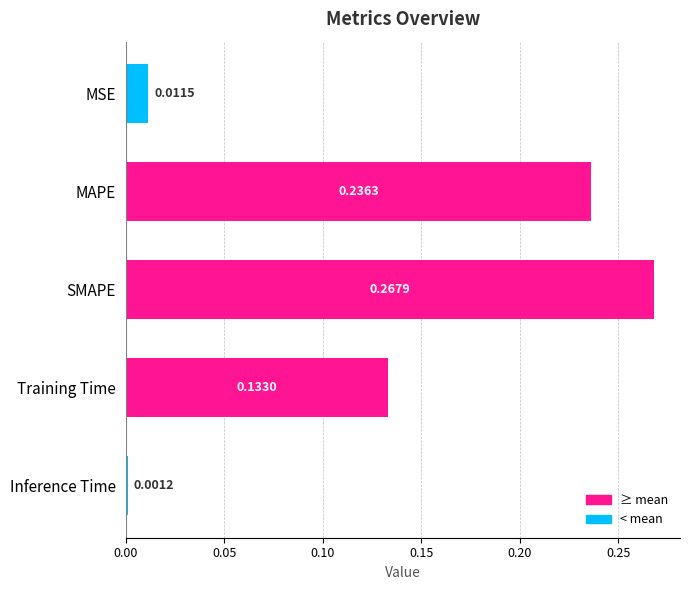

What is the sum of all values?

0.6